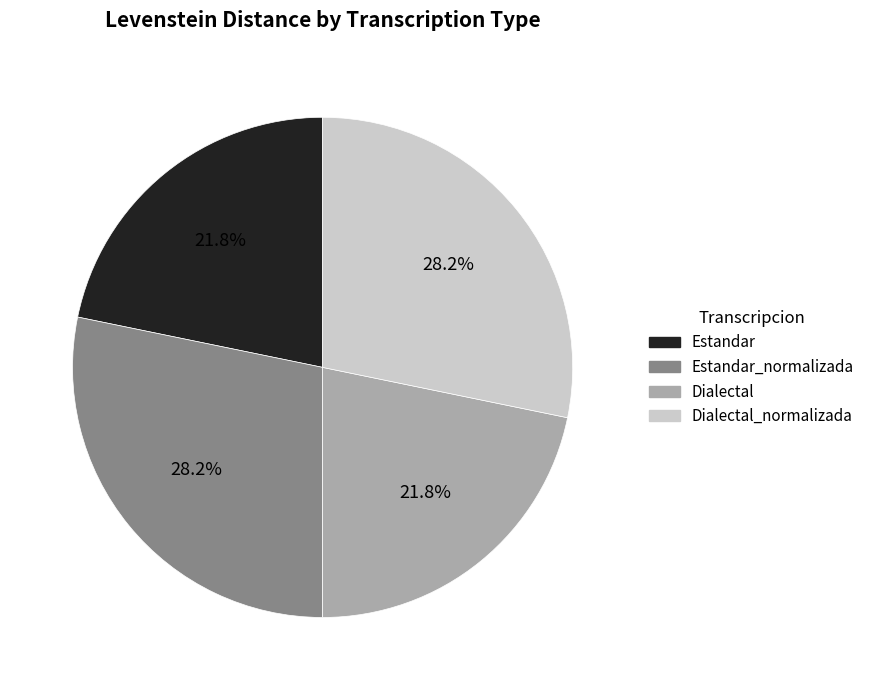

Is there a majority slice in this chart?

No